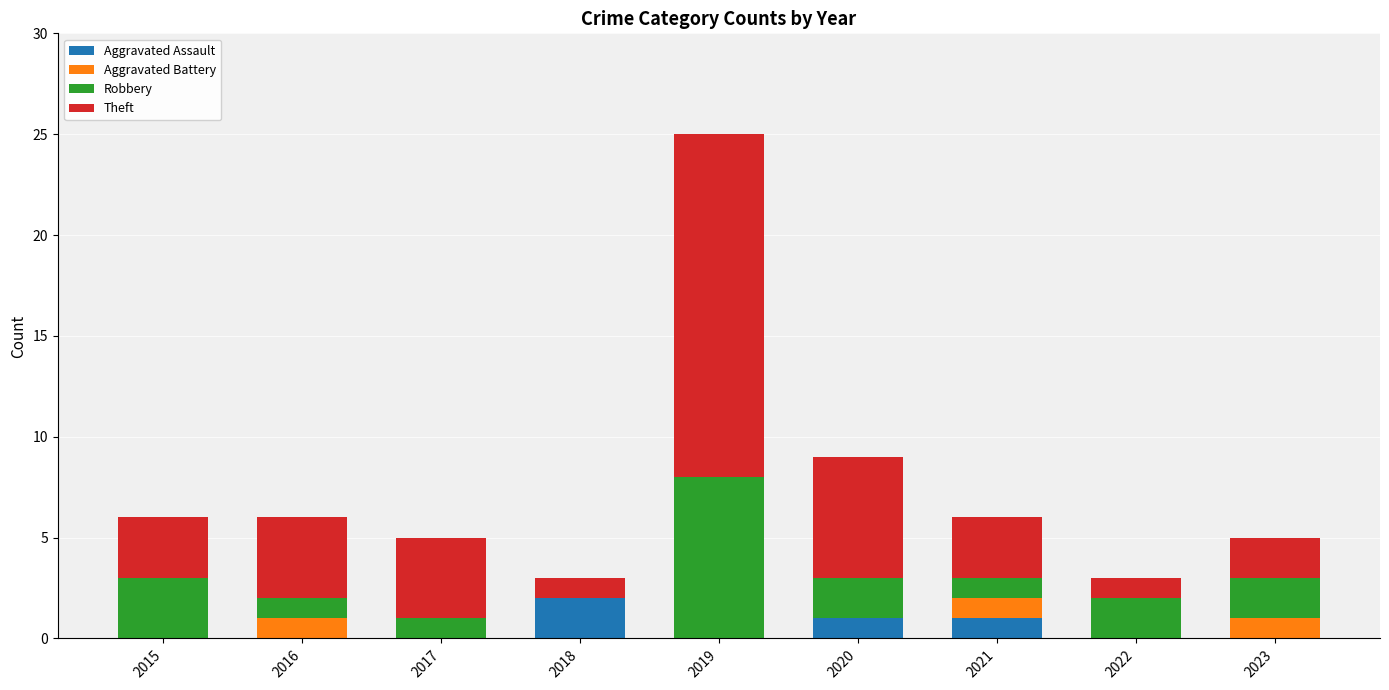

At which category is the sum across all series the highest?

2019